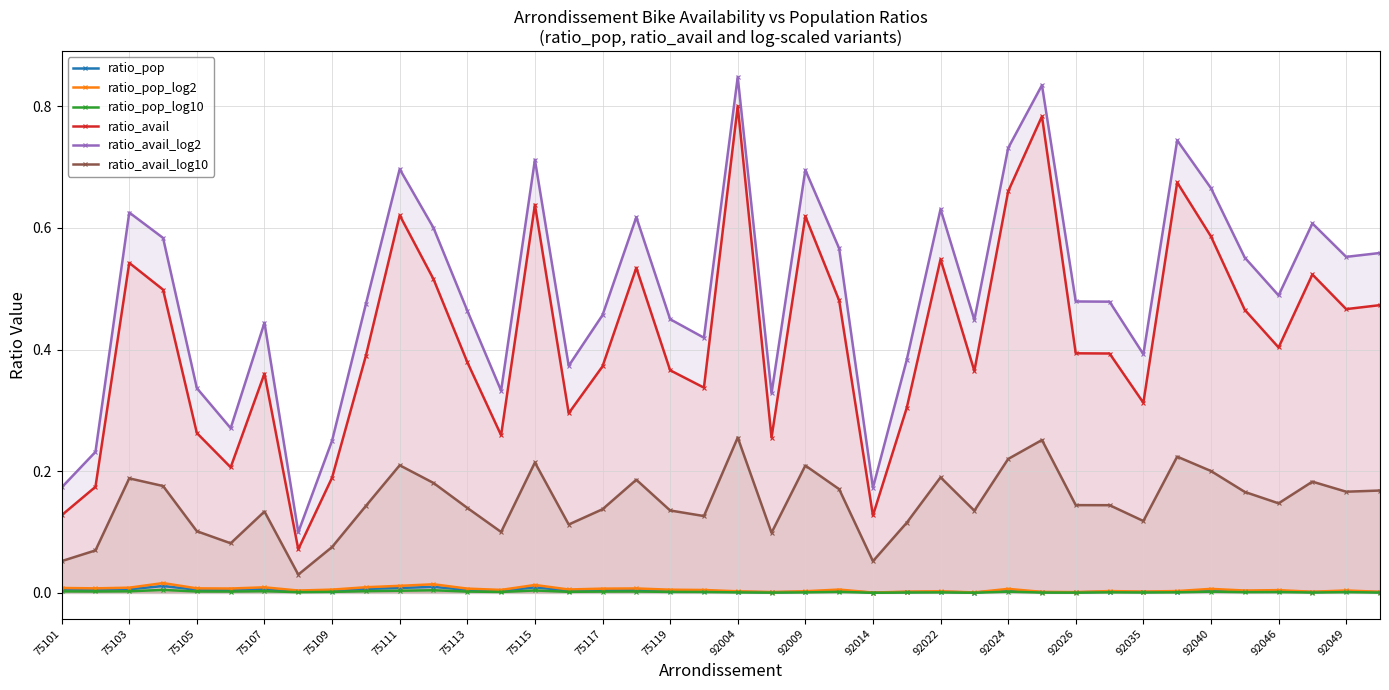

Count the number of data series in this chart.

6